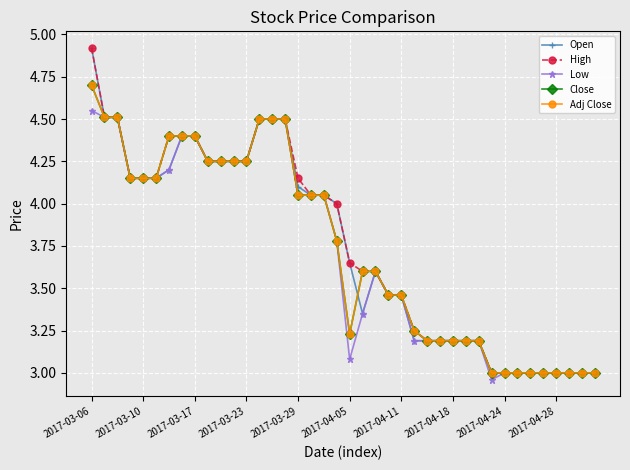

Which series ends up on top after the final intersection of Open and Close?

Close